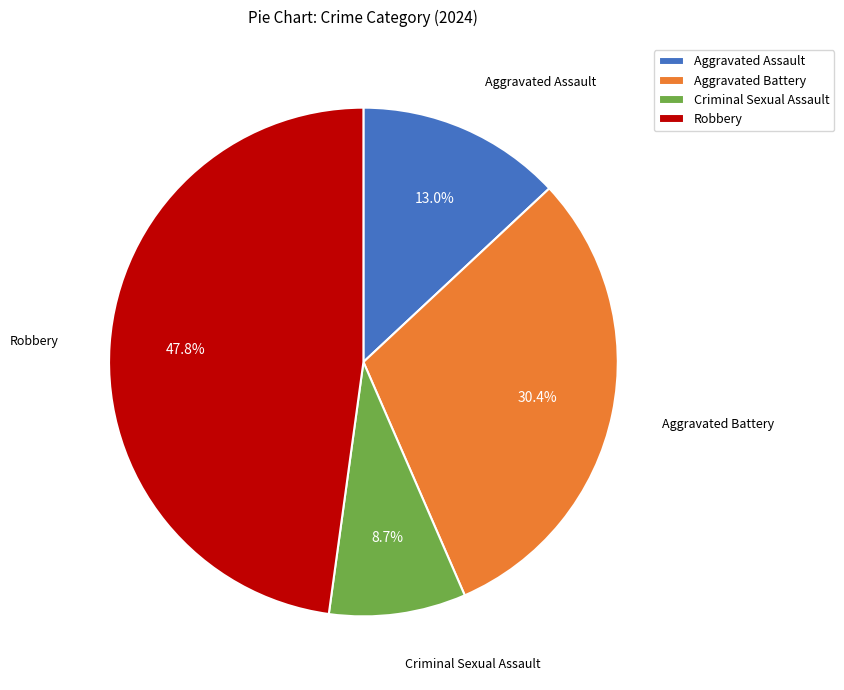

What portion of the pie excludes Aggravated Assault?

87.0%